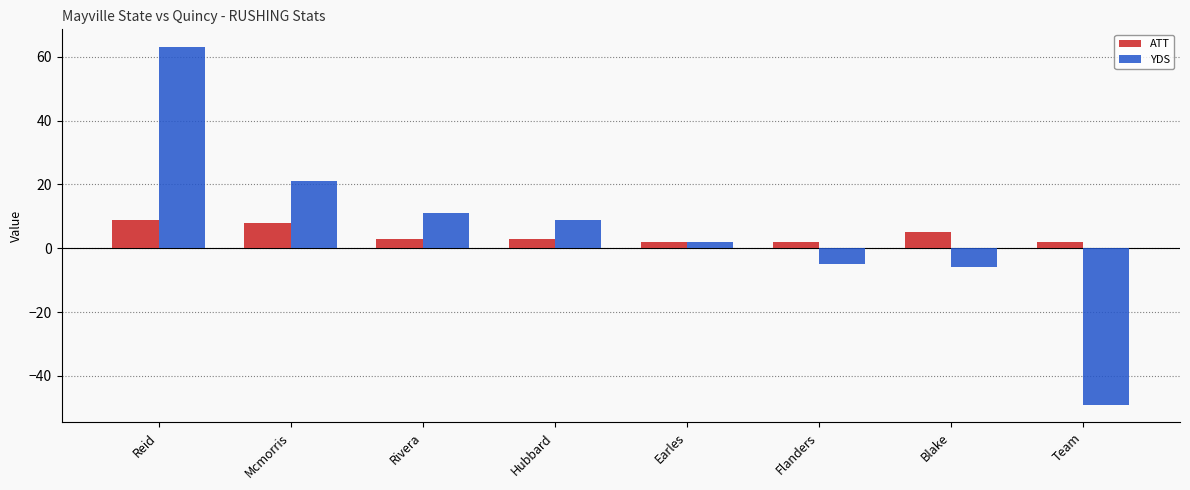

True or false: YDS has a value of 32 at Mcmorris.

False